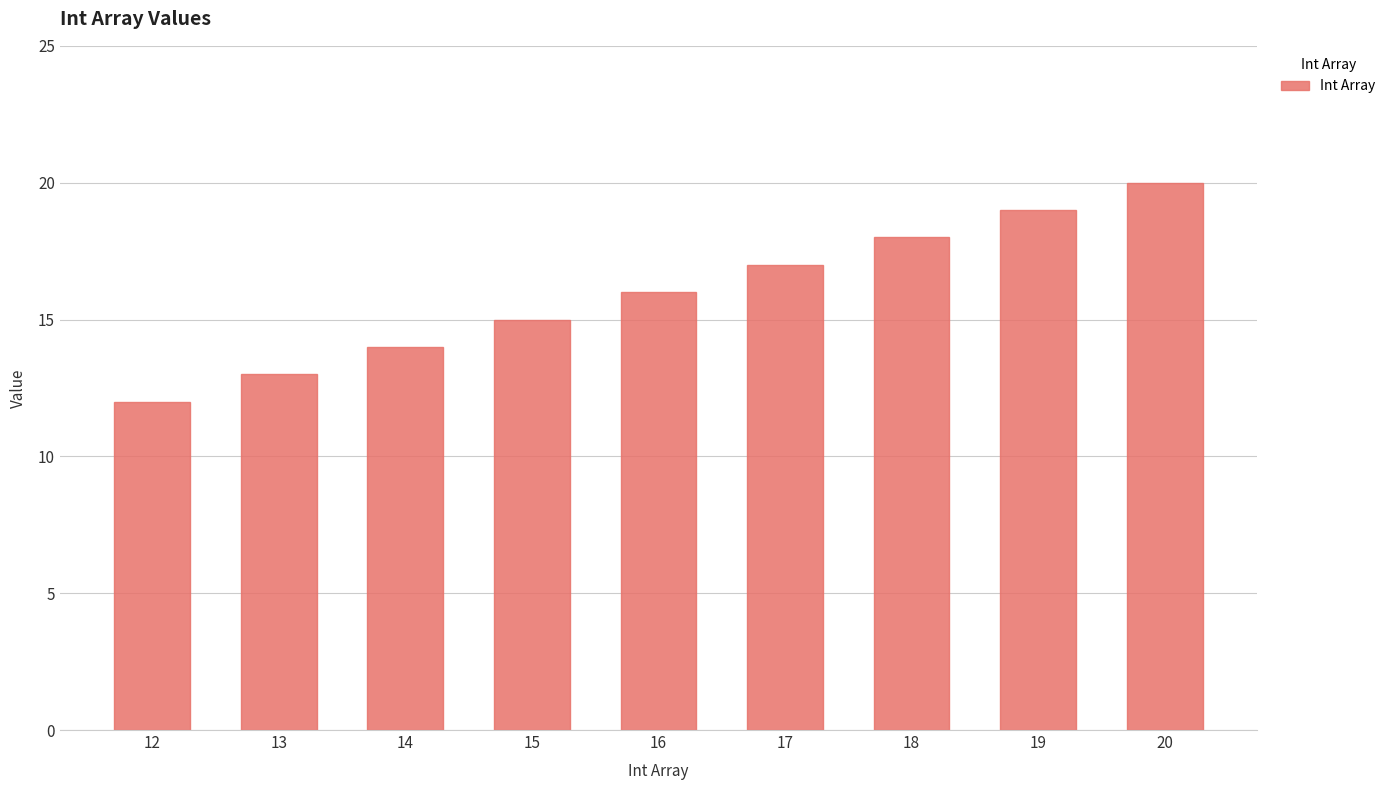

The chart shows a value of 12 at 12. True or false?

True